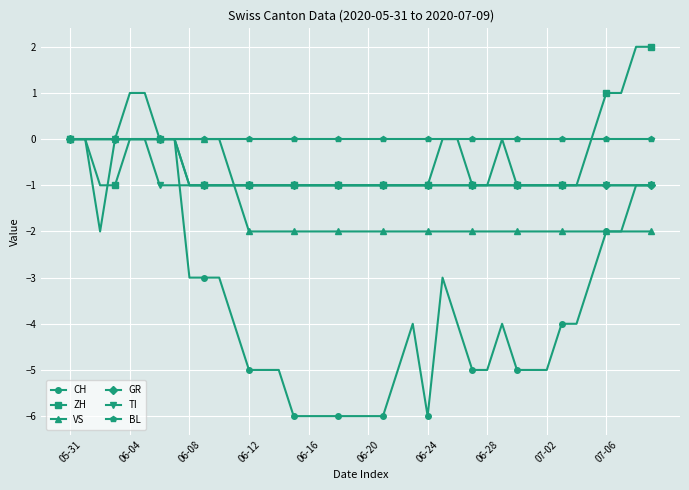

Does the chart have visible grid lines?

Yes